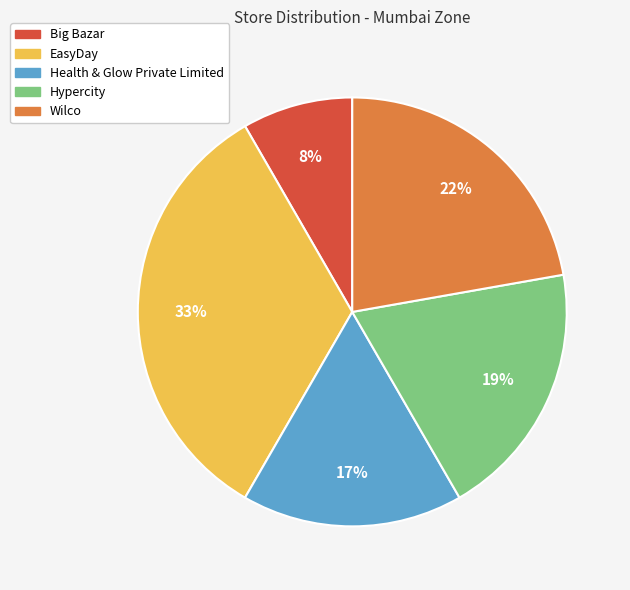

To the nearest percent, what is the average slice percentage?

20%